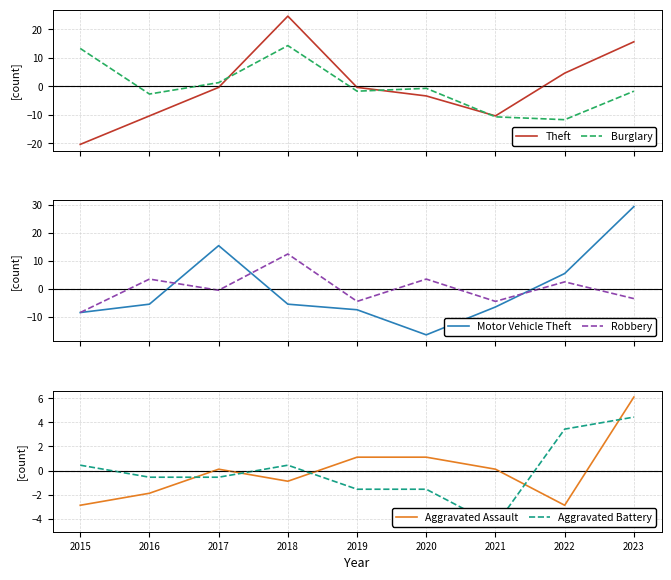

At which category is the sum across all series the highest?

2023